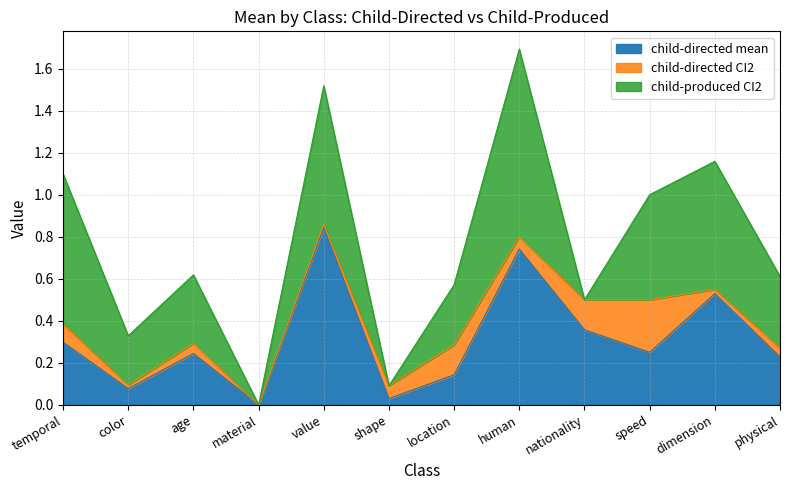

At which category is the sum across all series the highest?

human